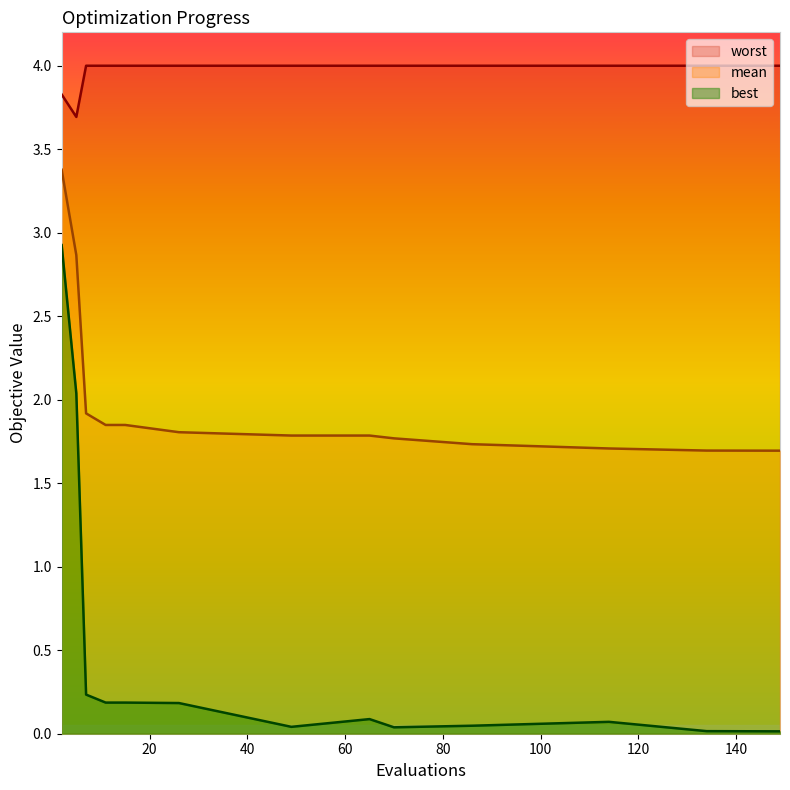

True or false: worst and mean intersect in this chart.

False